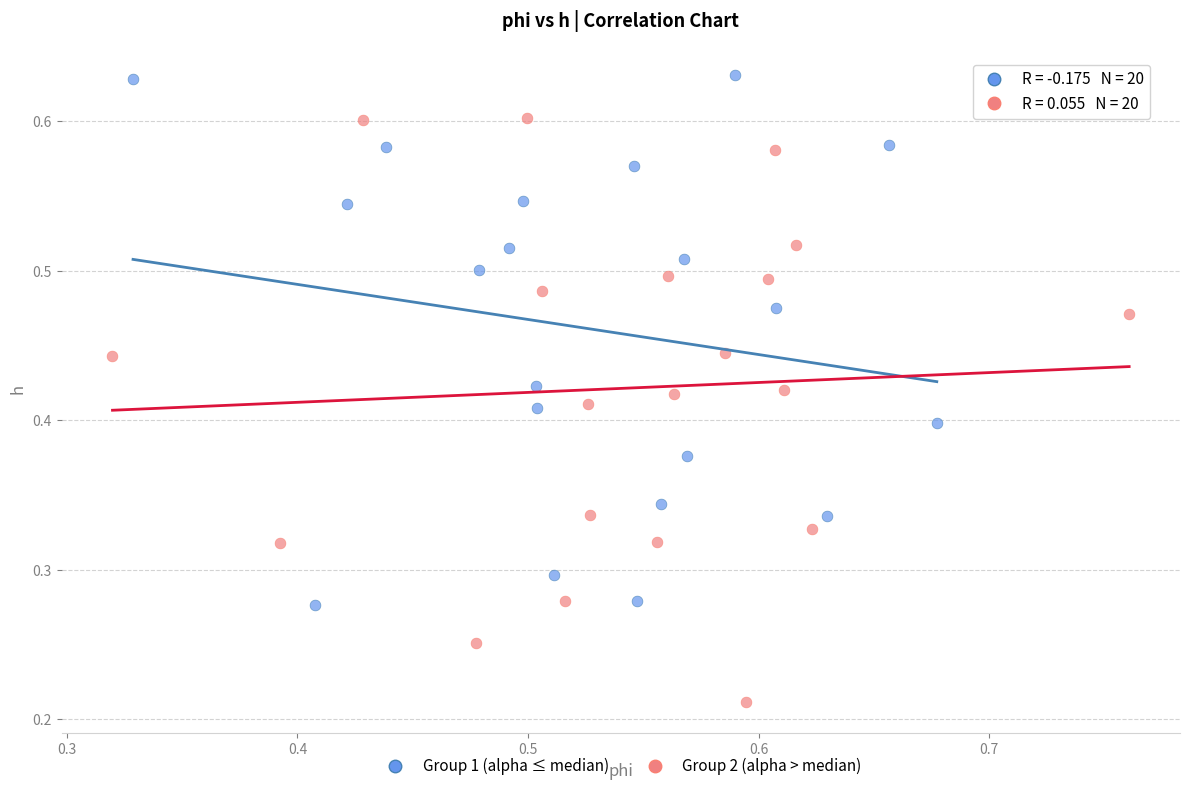

Which series reaches the minimum Y coordinate?

Group 2 (alpha > median)